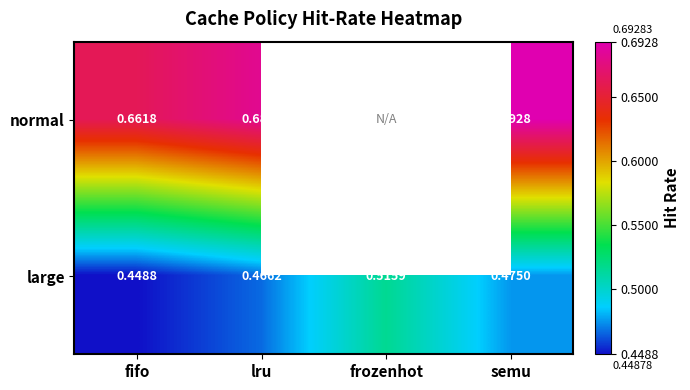

At how many categories does at least one series exceed 0?

4